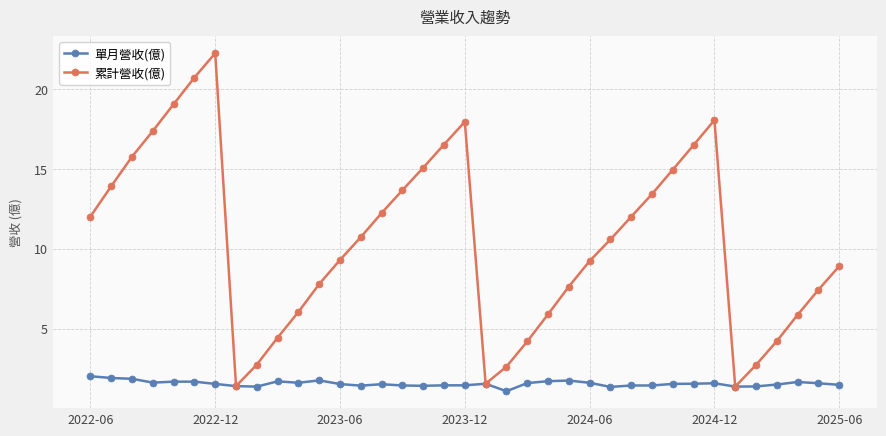

How many lines are shown in the chart?

2